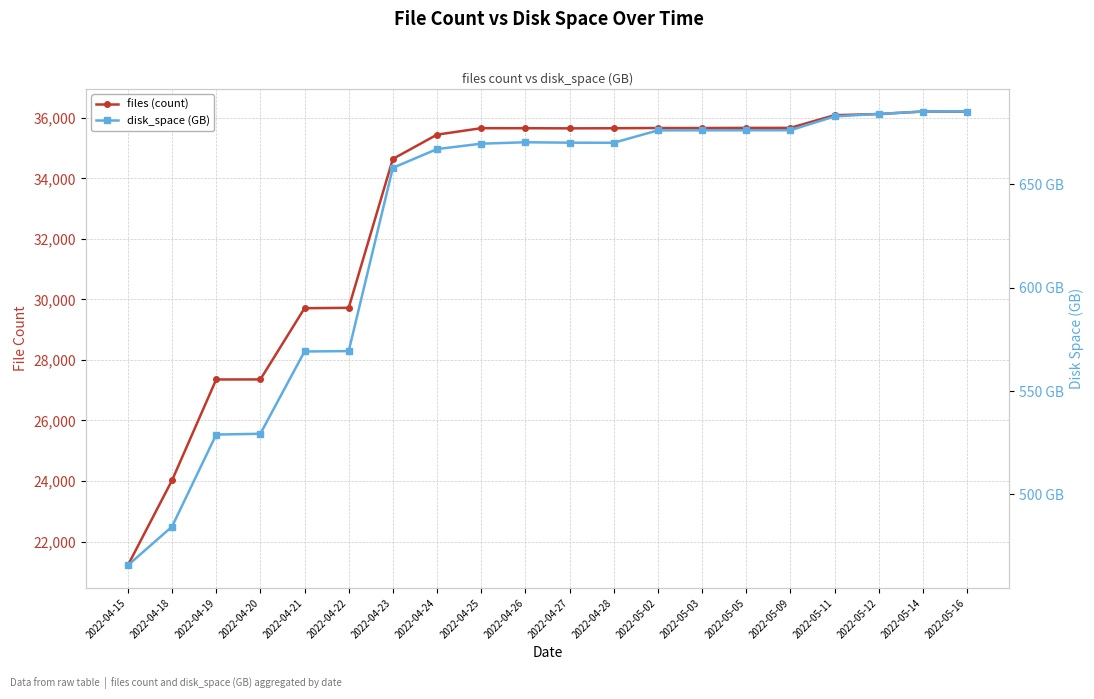

The value of files (count) at 2022-04-27 is 17406.5. True or false?

False